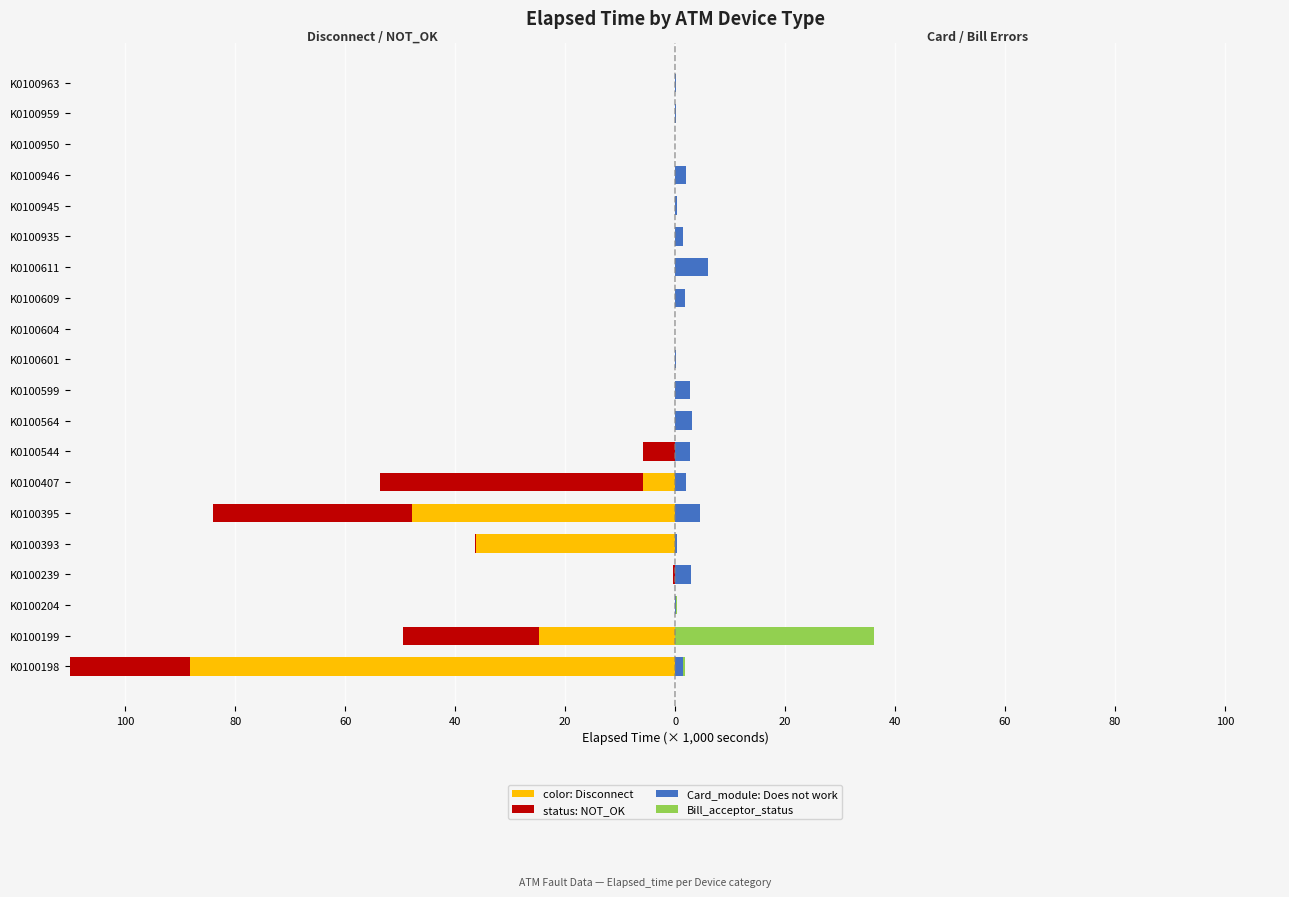

Are the bars horizontal?

Yes